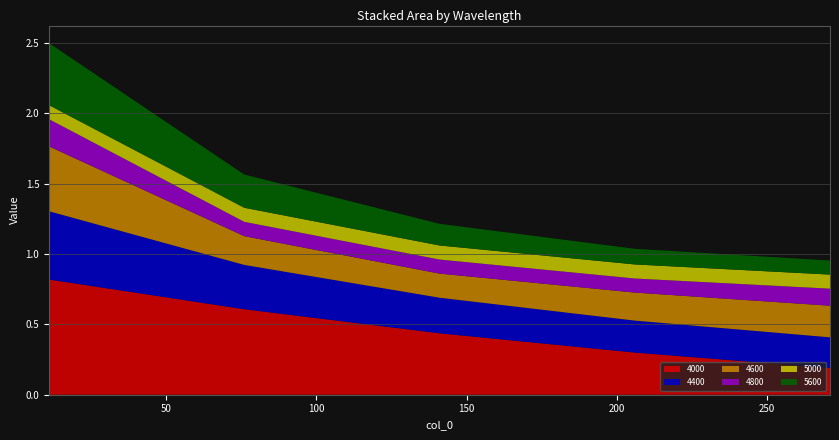

Reading left to right, what are all the values shown in this chart?

4000: 11=0.8	76=0.6	141=0.4	206=0.3	271=0.2
4400: 11=0.5	76=0.3	141=0.3	206=0.2	271=0.2
4600: 11=0.5	76=0.2	141=0.2	206=0.2	271=0.2
4800: 11=0.2	76=0.1	141=0.1	206=0.1	271=0.1
5000: 11=0.1	76=0.1	141=0.1	206=0.1	271=0.1
5600: 11=0.4	76=0.2	141=0.2	206=0.1	271=0.1